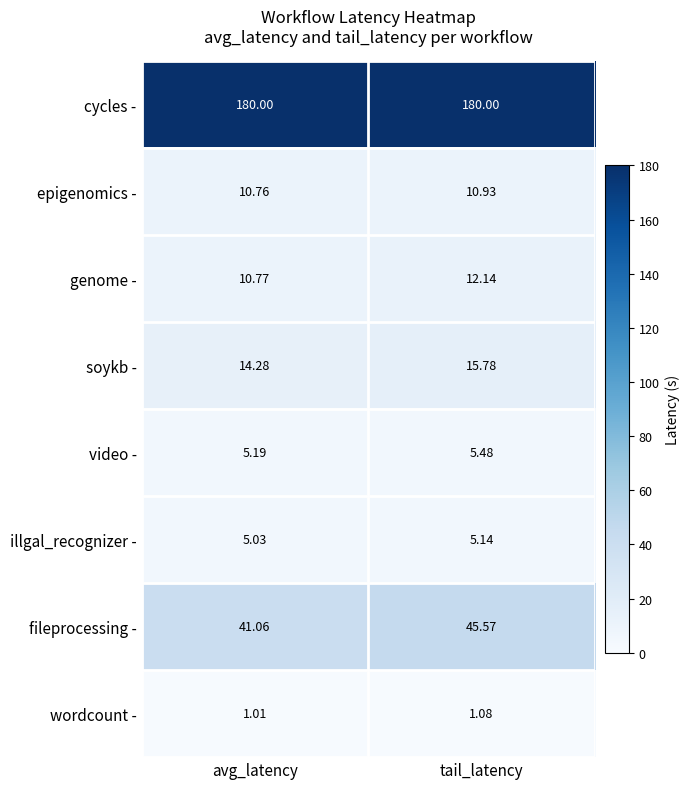

At which category is the sum across all series the highest?

tail_latency